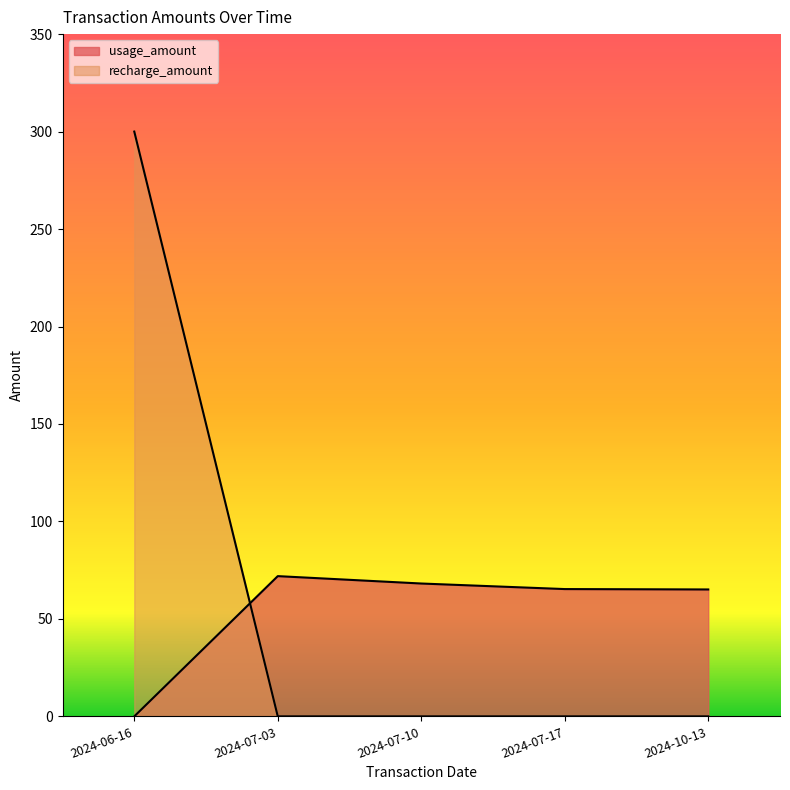

What is the total value across all series at 2024-07-17?

65.3